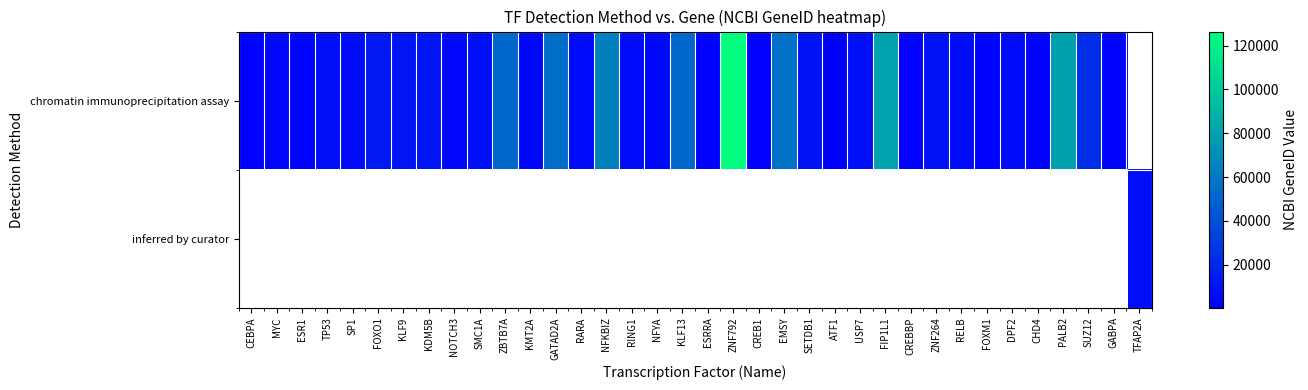

How many data points in chromatin immunoprecipitation assay are less than 7157?

18